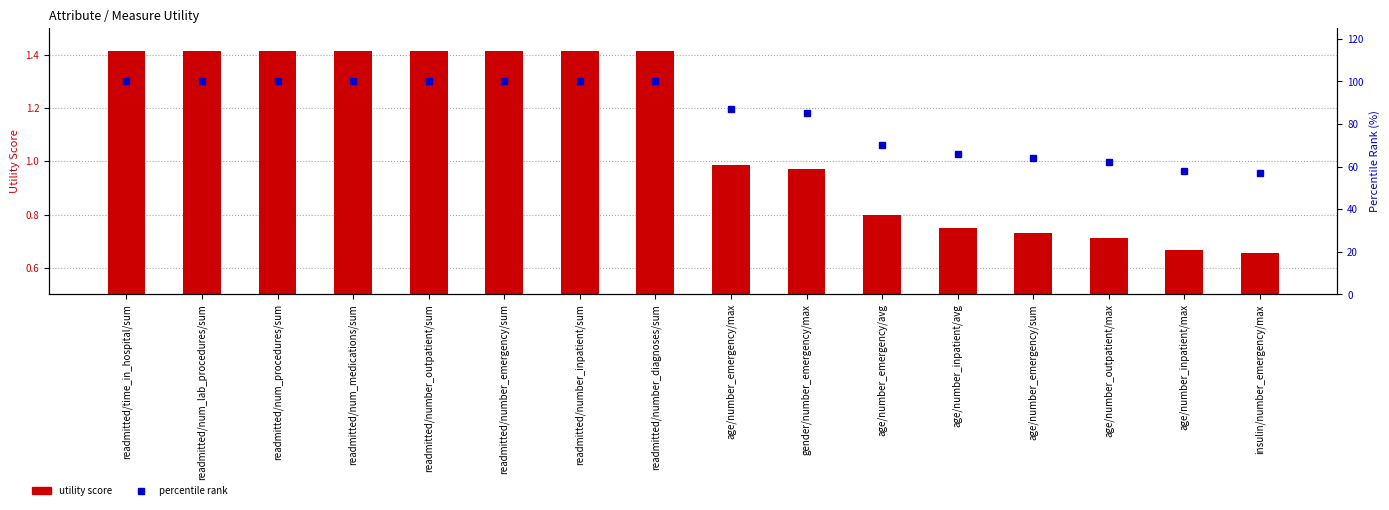

Rank the categories by percentile rank value from lowest to highest.

insulin/number_emergency/max, age/number_inpatient/max, age/number_outpatient/max, age/number_emergency/sum, age/number_inpatient/avg, age/number_emergency/avg, gender/number_emergency/max, age/number_emergency/max, readmitted/time_in_hospital/sum, readmitted/num_lab_procedures/sum, readmitted/num_procedures/sum, readmitted/num_medications/sum, readmitted/number_outpatient/sum, readmitted/number_emergency/sum, readmitted/number_inpatient/sum, readmitted/number_diagnoses/sum